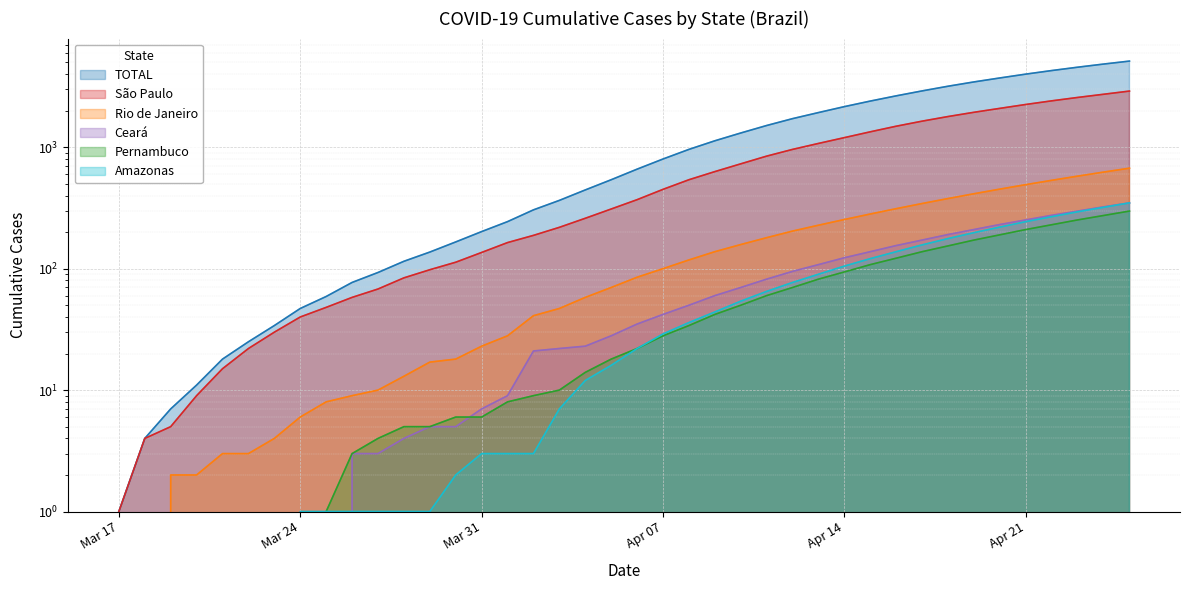

How many data points in Amazonas are less than 22?

20